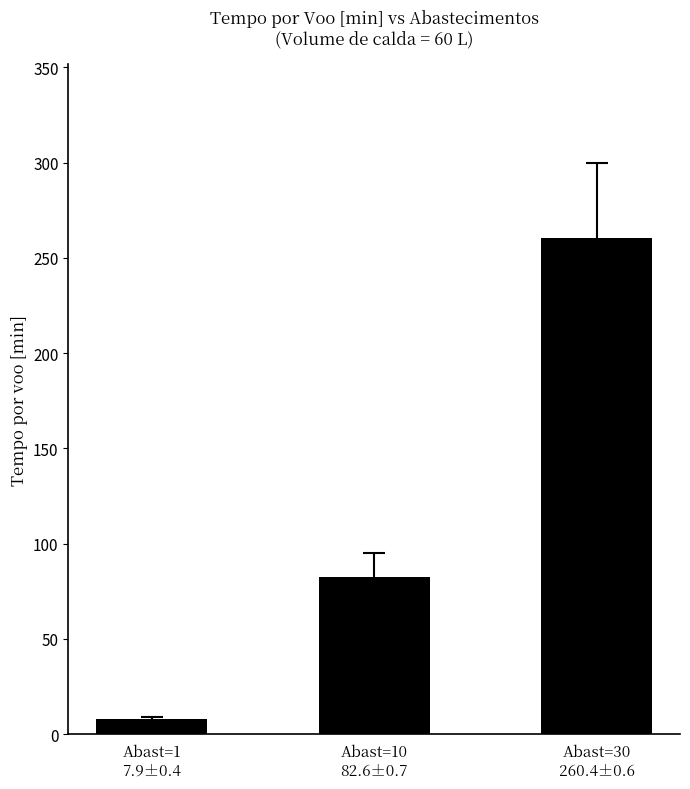

Does the chart contain any negative values?

No